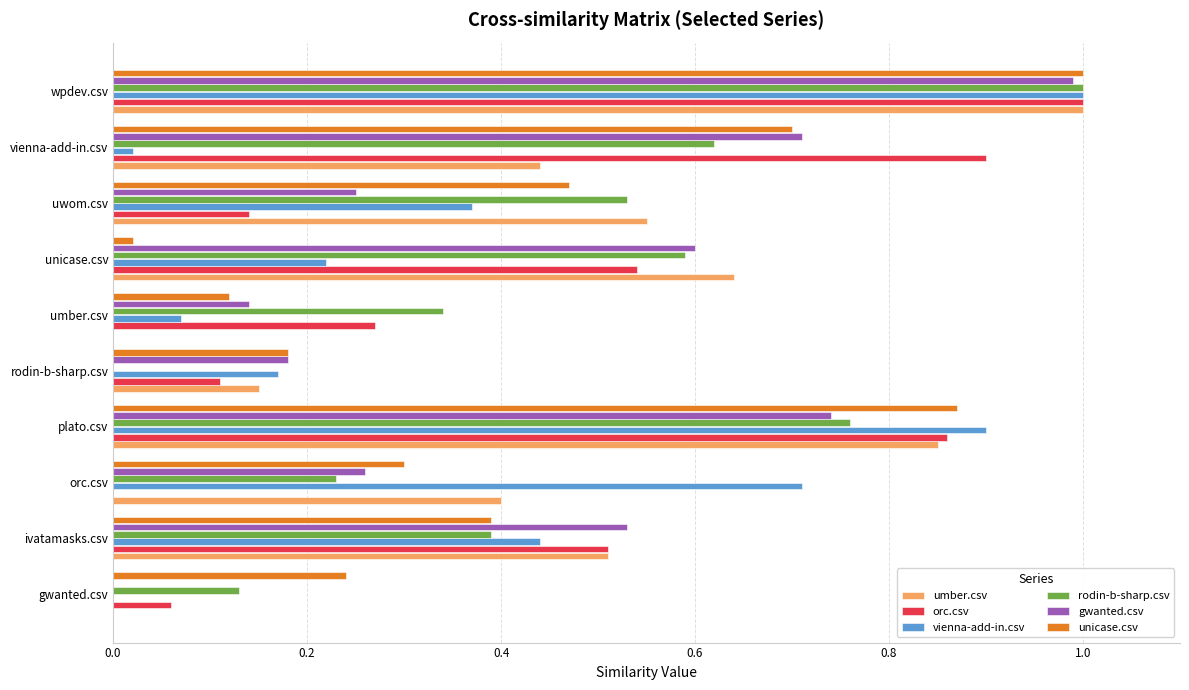

What is the greatest value displayed?

1.0